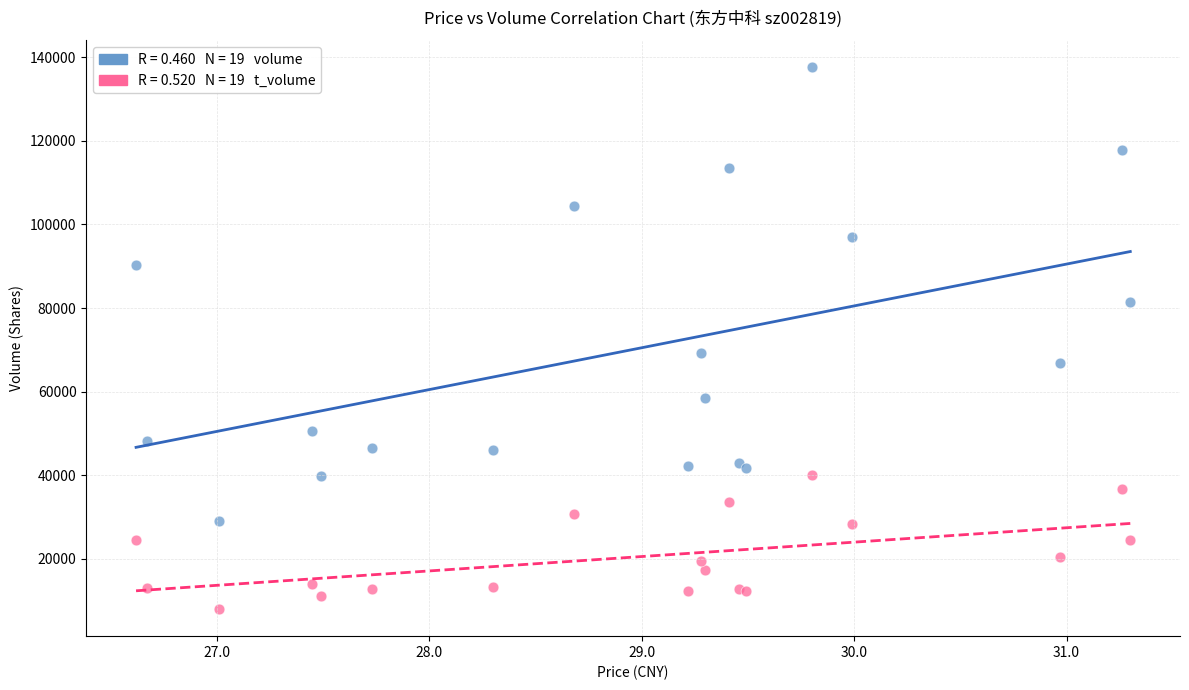

Across all series, what Y value is closest to 72796?

69218